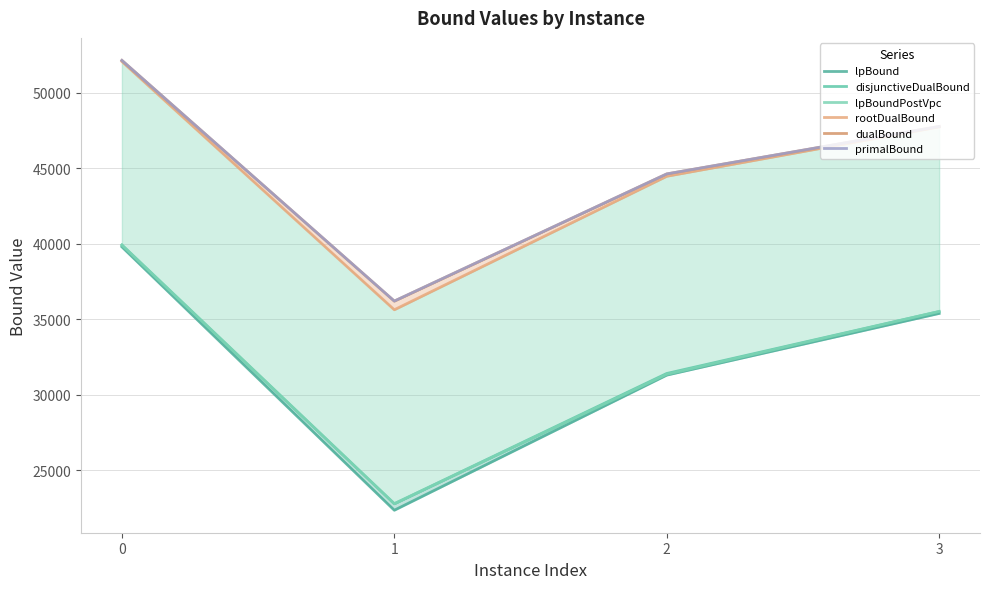

How many data points in lpBoundPostVpc are less than 35512?

2